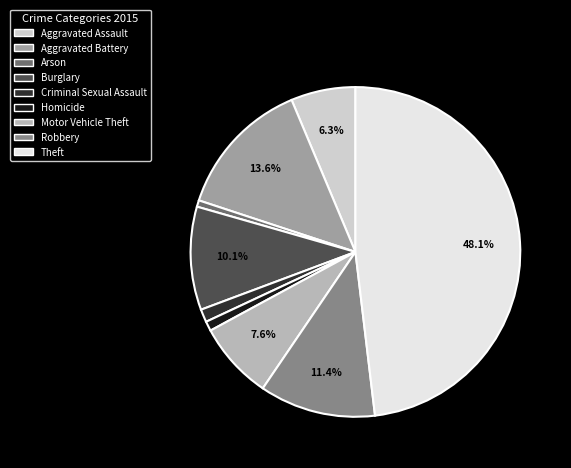

Which slice is the largest?

Theft